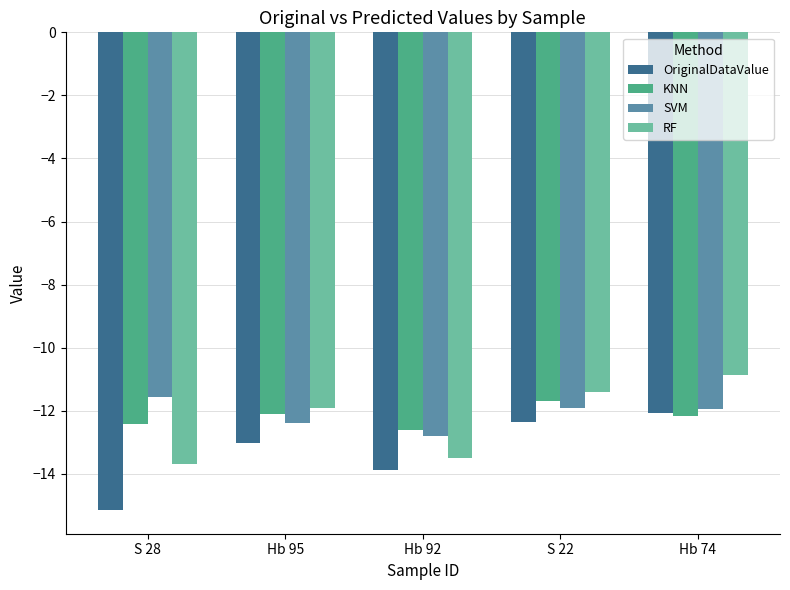

What is the smallest value displayed?

-15.1